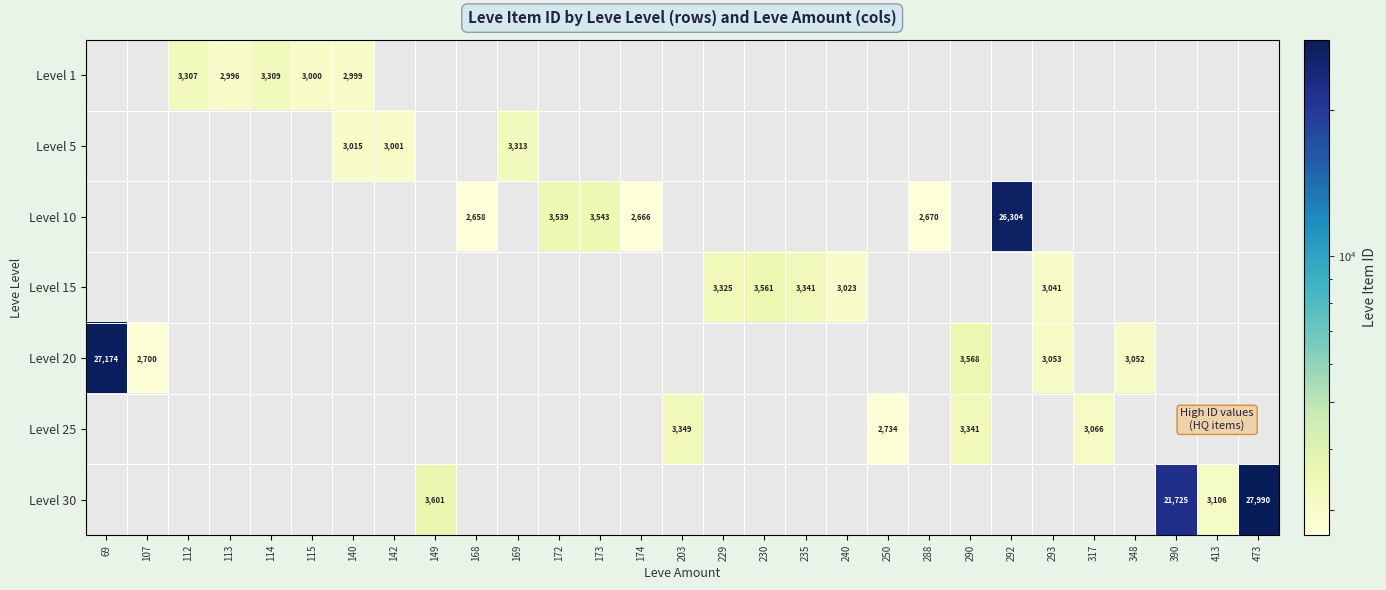

Is it true that Level 30 equals 12660 at 390?

False